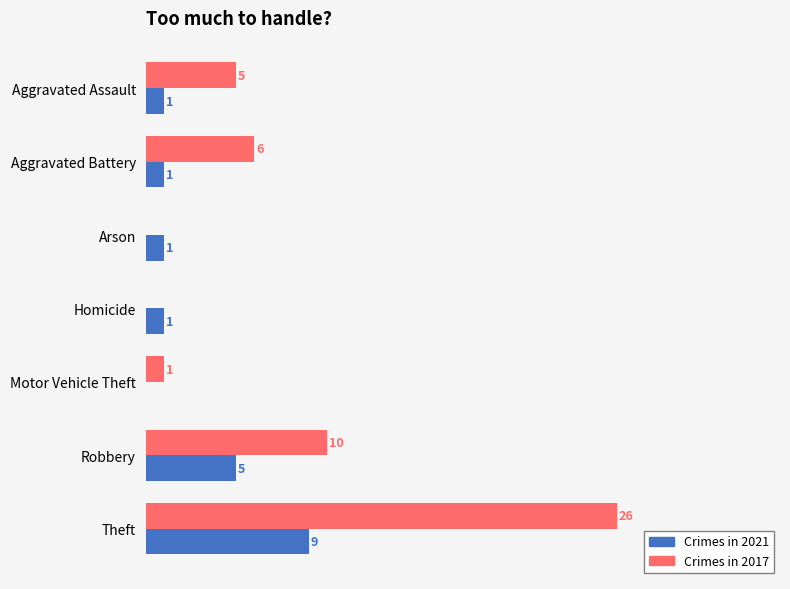

At which category is the sum across all series the highest?

Theft